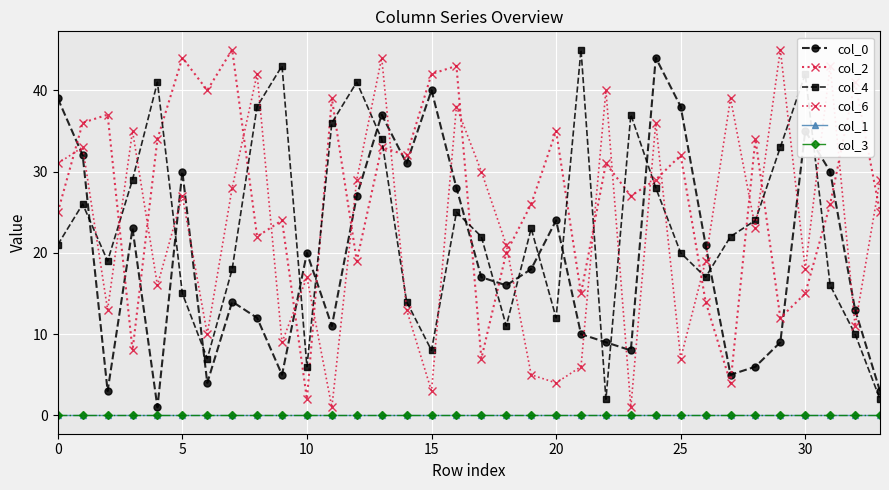

Is this an area chart (filled region under the line)?

No